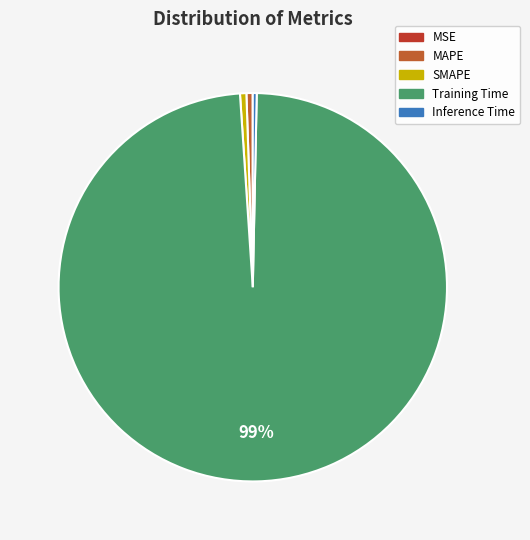

Which category has the biggest portion of the pie?

Training Time